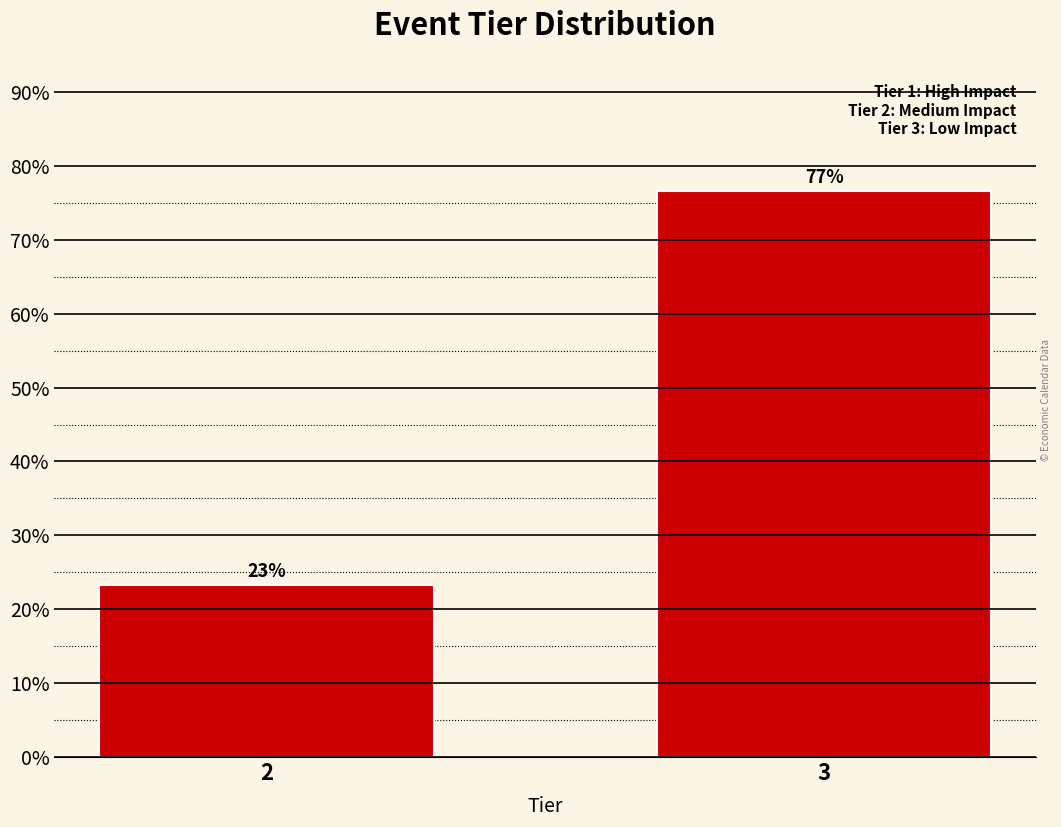

Which has a higher value, 2 or 3?

3